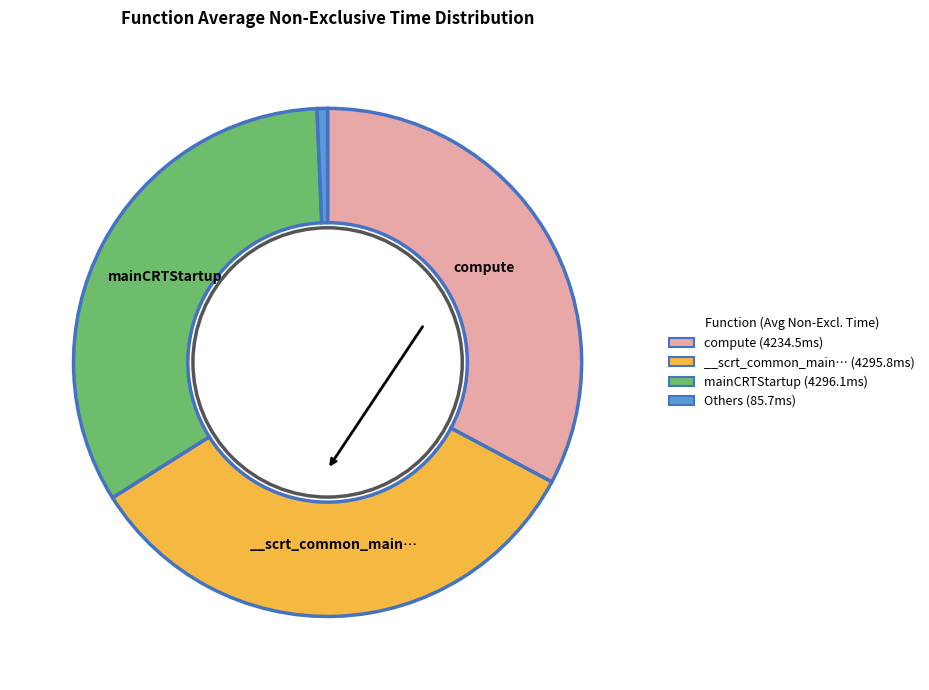

Which category has the smallest portion of the pie?

Others (85.7ms)